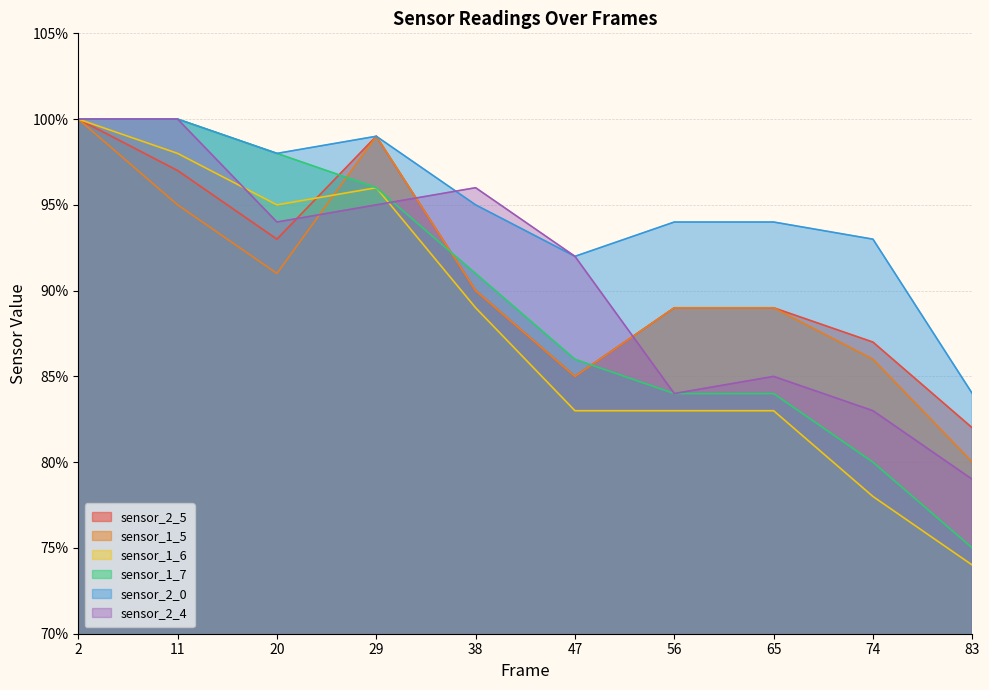

How many lines are shown in the chart?

6